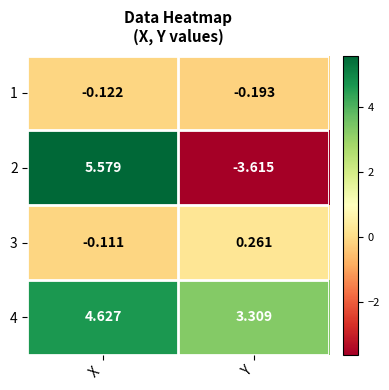

List the labels in order of 2 value, largest first.

X, Y